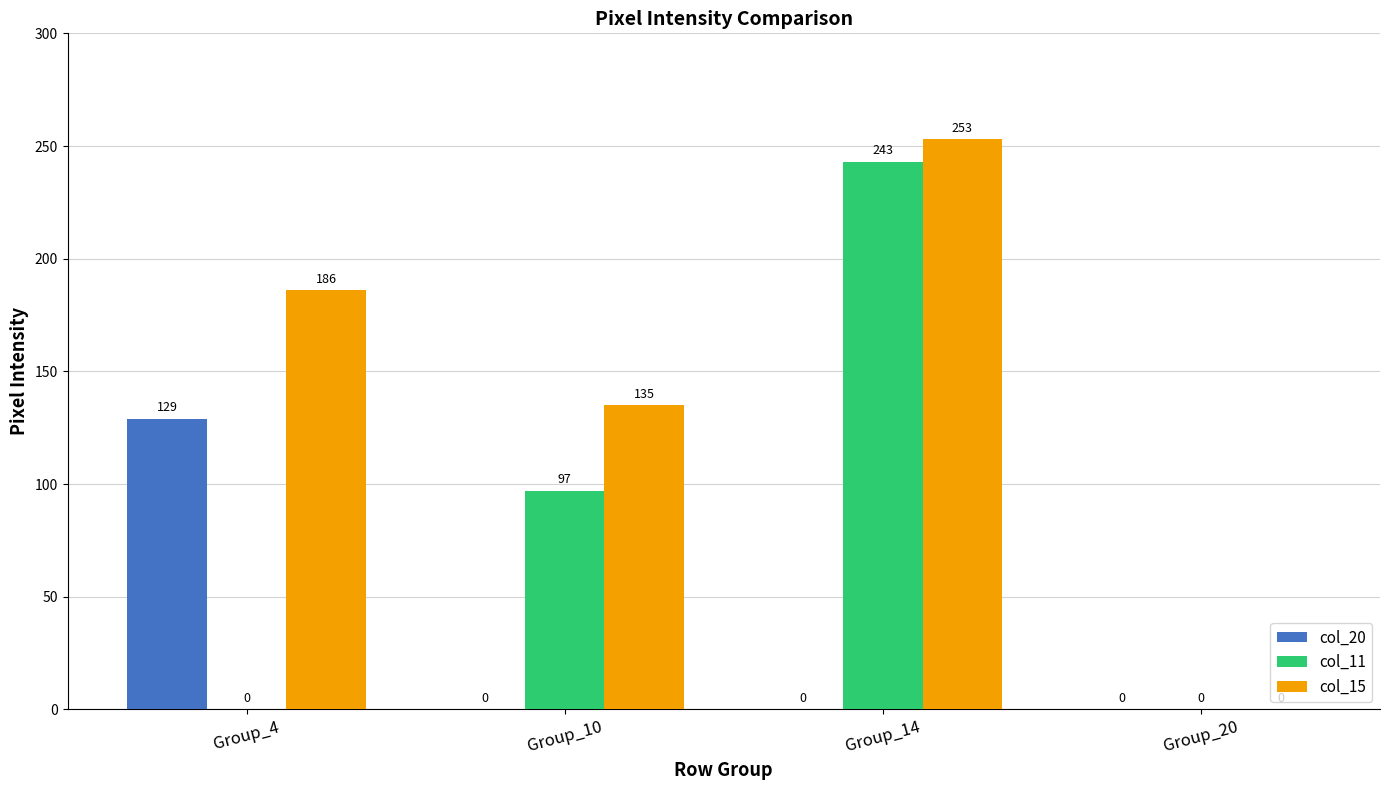

Which series has the widest spread of values?

col_15